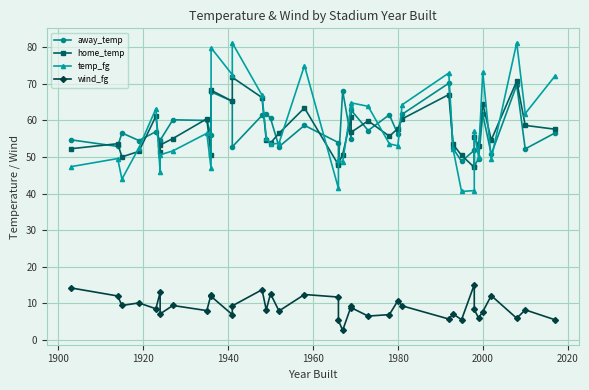

What is the difference between the maximum and minimum values in the away_temp series?

22.6